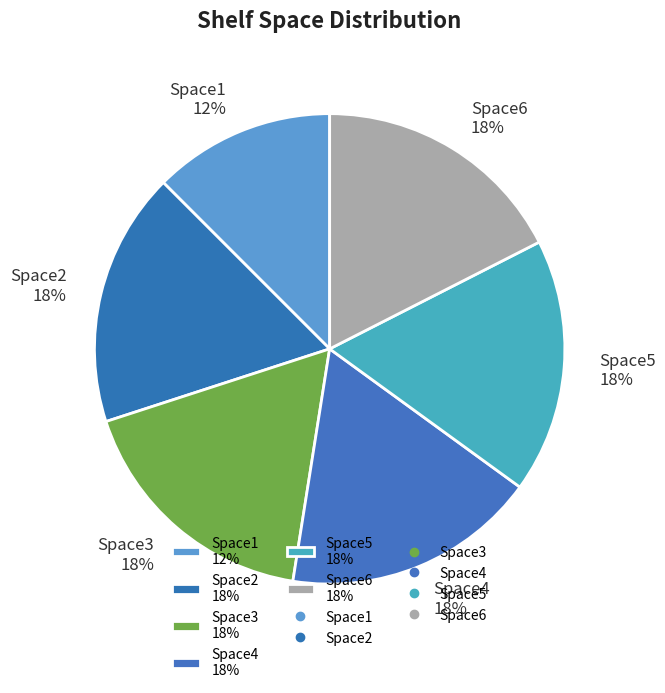

Is it true that Space4 is 18% of the pie?

True